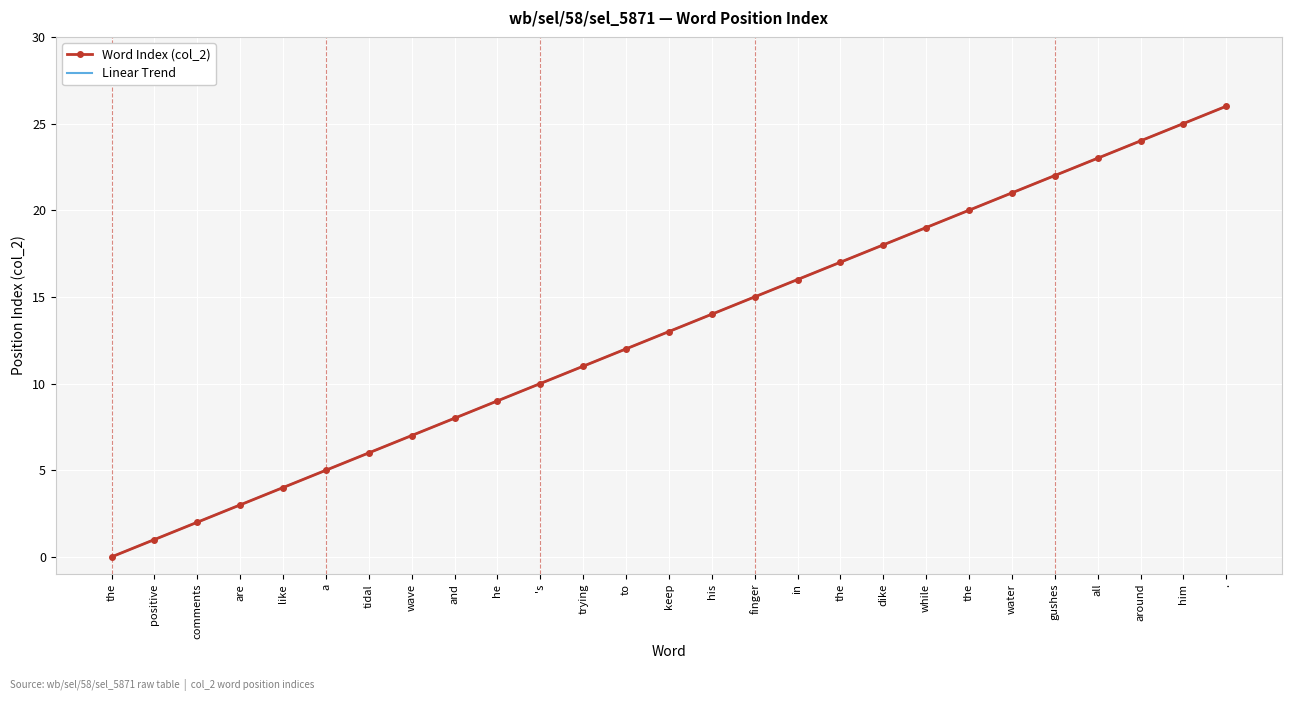

True or false: Linear Trend has a value of 6.4 at like.

False